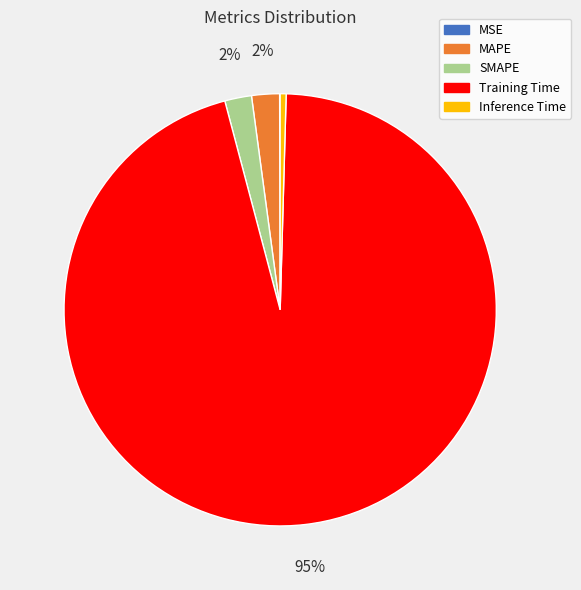

Is it true that SMAPE is 2% of the pie?

True